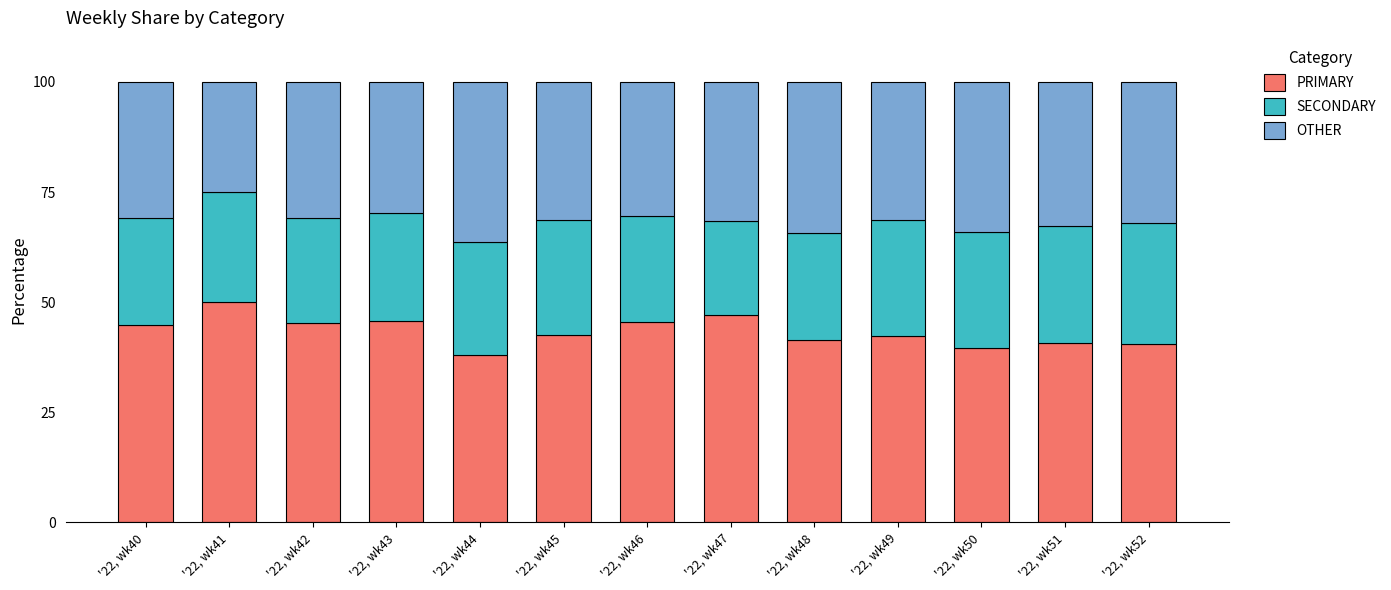

Does the chart contain any negative values?

No